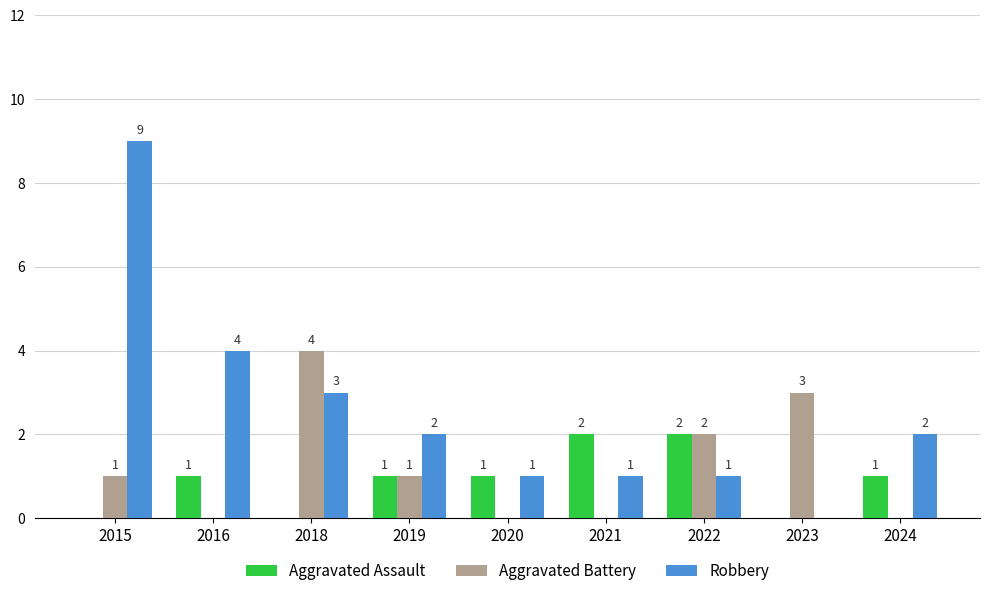

What is the sum of all Aggravated Assault values?

8